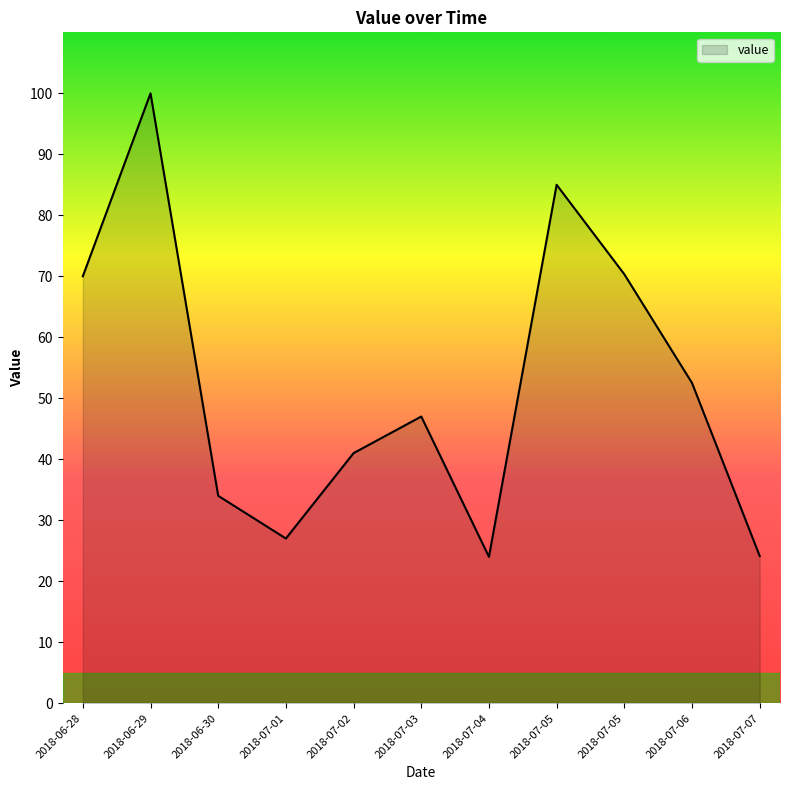

Is it true that the value at 2018-07-06 is 24.5?

False